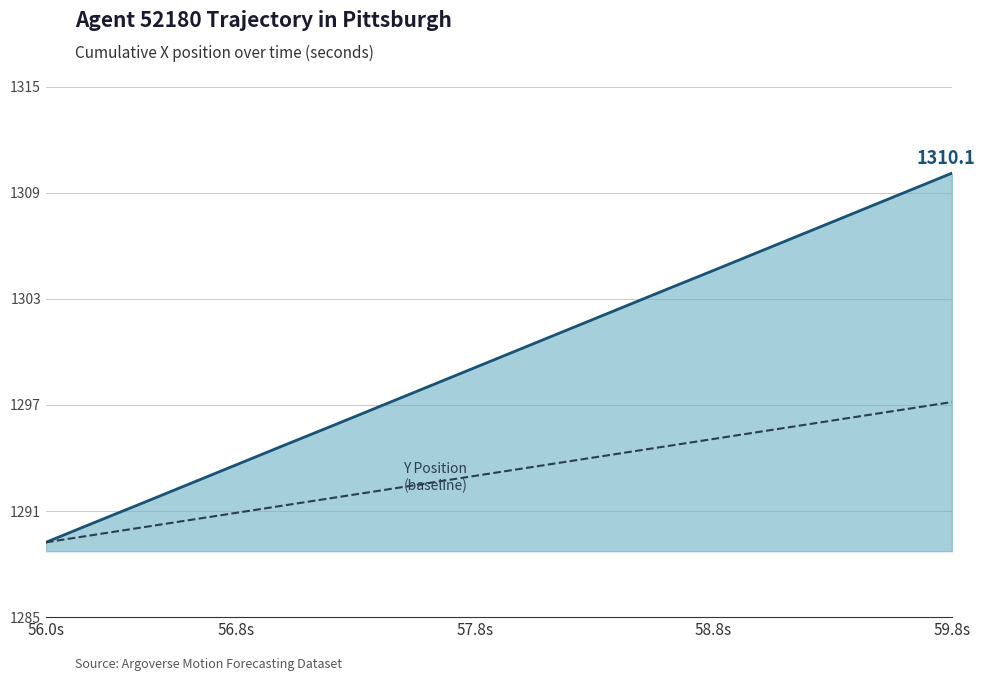

What is the smallest value displayed?

1289.2